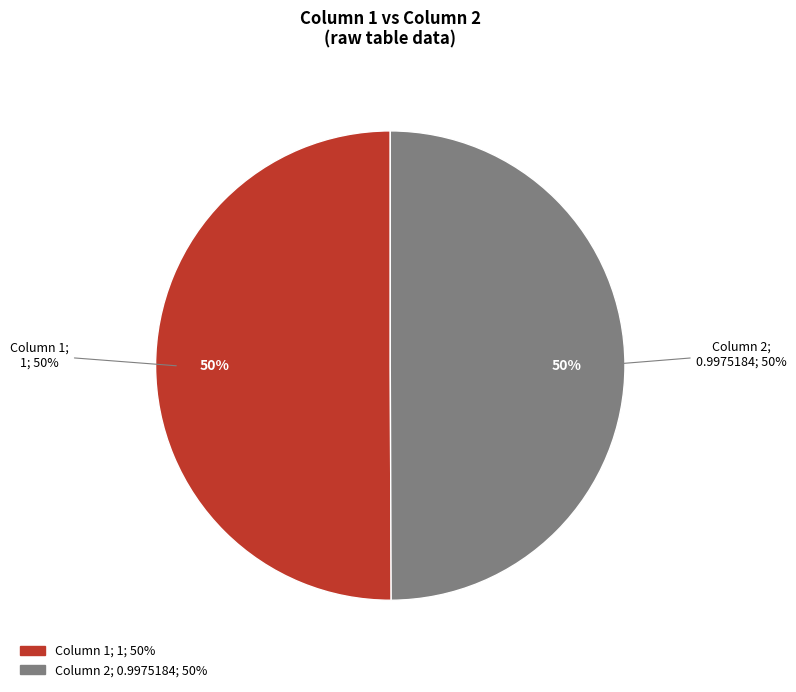

Count the number of slices in the pie.

2